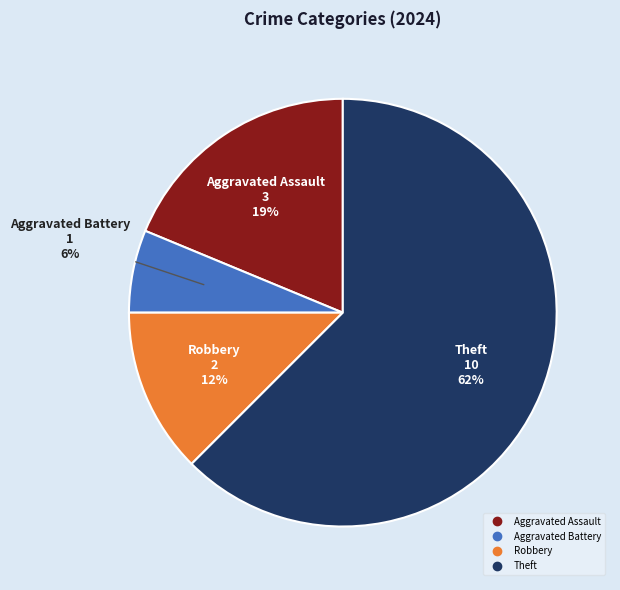

To the nearest percent, what is the average slice percentage?

25%